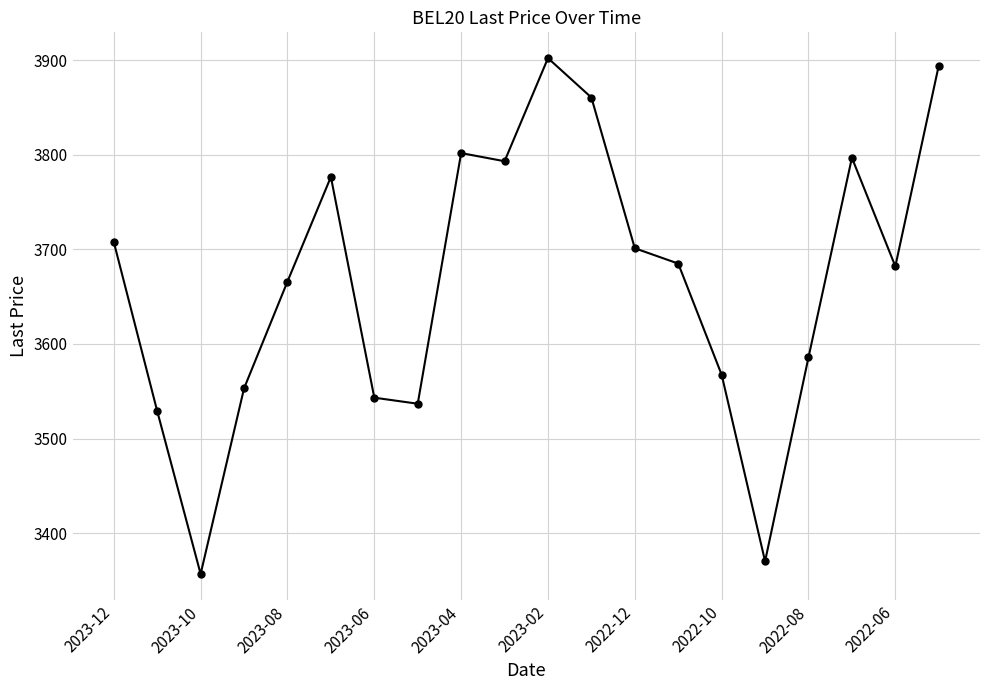

Reading right to left, what are all the values shown in this chart?

3894.3	3682.1	3796.8	3585.8	3370.2	3567.4	3685.0	3701.2	3860.5	3902.2	3793.2	3801.8	3536.8	3543.2	3776.6	3666.0	3553.0	3356.8	3529.0	3707.8